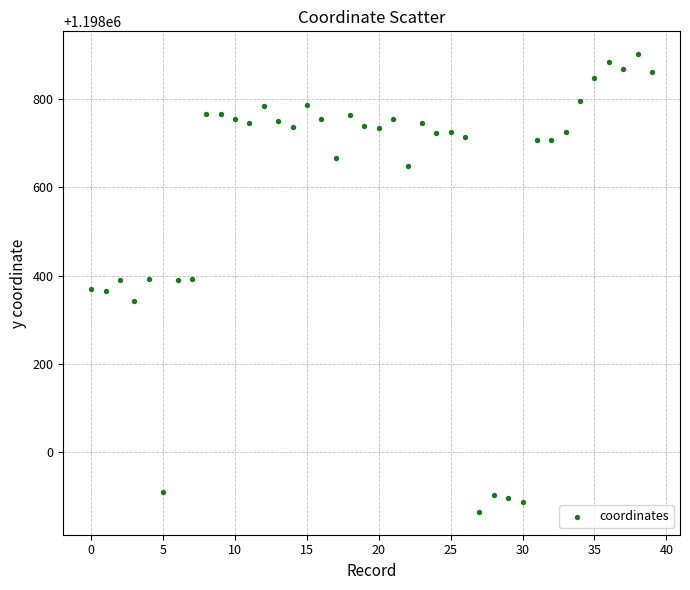

What is the range of Y values (max minus min)?

1037.3